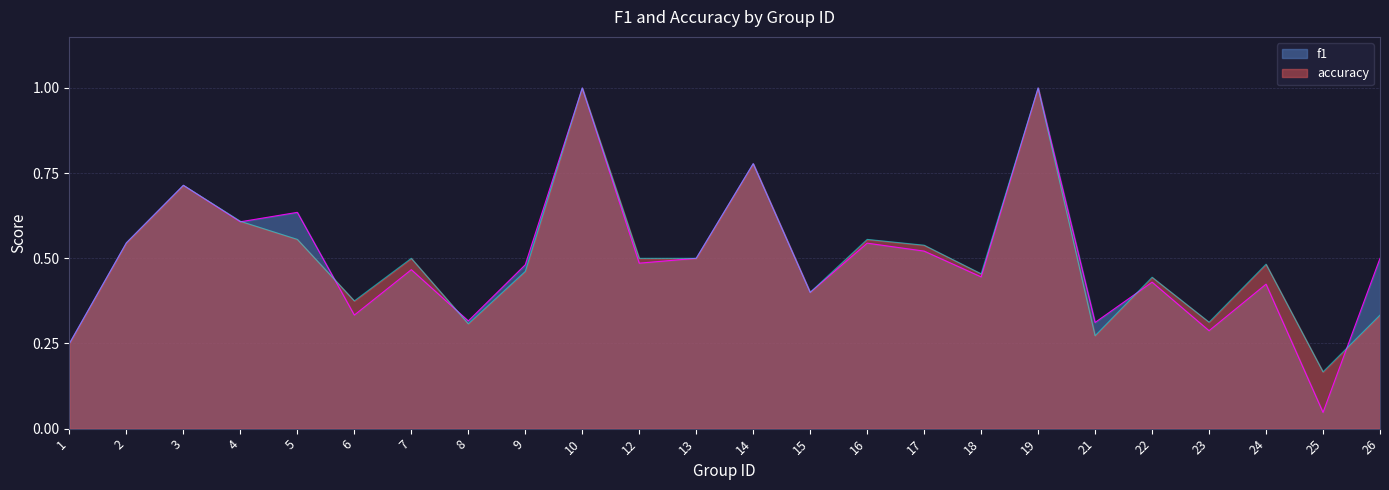

Reading right to left, what are all the values shown in this chart?

f1: 26=0.5	25=0.0	24=0.4	23=0.3	22=0.4	21=0.3	19=1.0	18=0.4	17=0.5	16=0.5	15=0.4	14=0.8	13=0.5	12=0.5	10=1.0	9=0.5	8=0.3	7=0.5	6=0.3	5=0.6	4=0.6	3=0.7	2=0.5	1=0.2
accuracy: 26=0.3	25=0.2	24=0.5	23=0.3	22=0.4	21=0.3	19=1.0	18=0.5	17=0.5	16=0.6	15=0.4	14=0.8	13=0.5	12=0.5	10=1.0	9=0.5	8=0.3	7=0.5	6=0.4	5=0.6	4=0.6	3=0.7	2=0.5	1=0.2